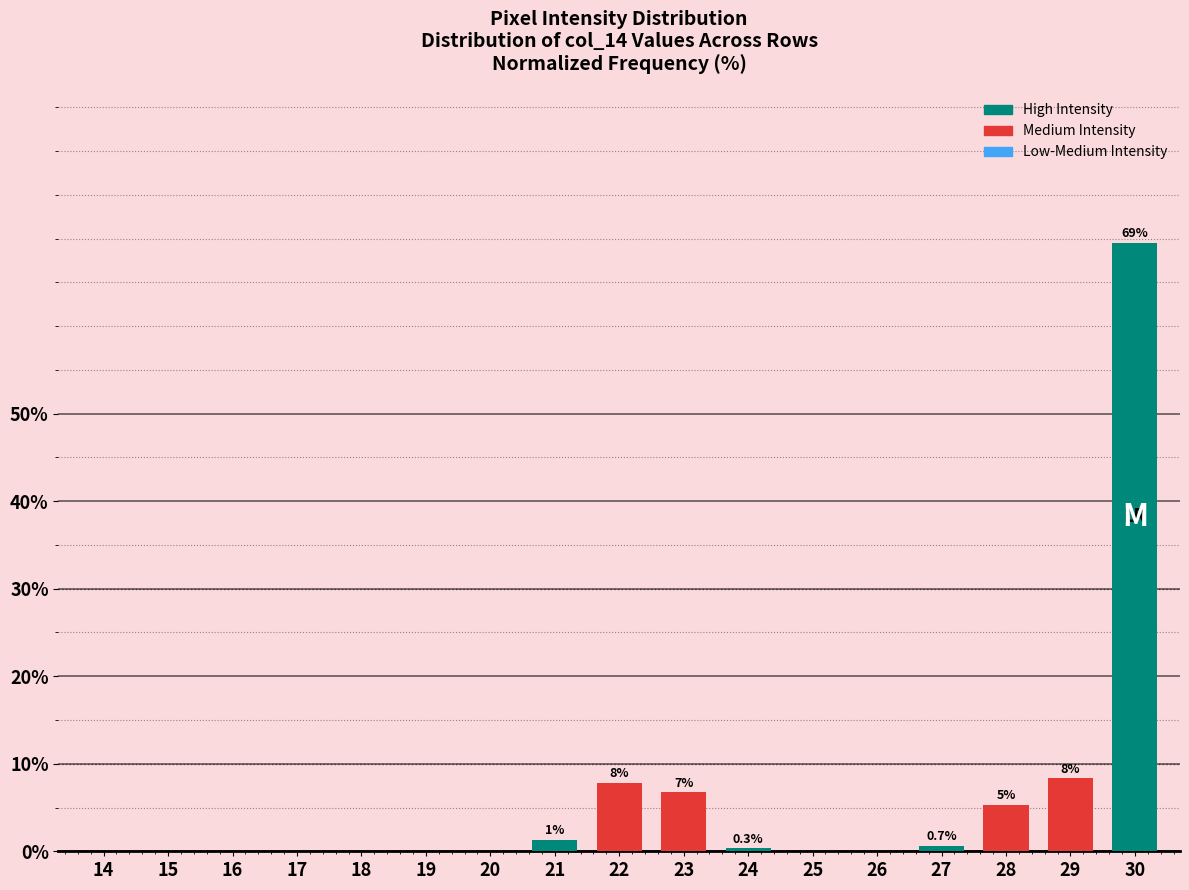

Which category has the highest value across all series?

30